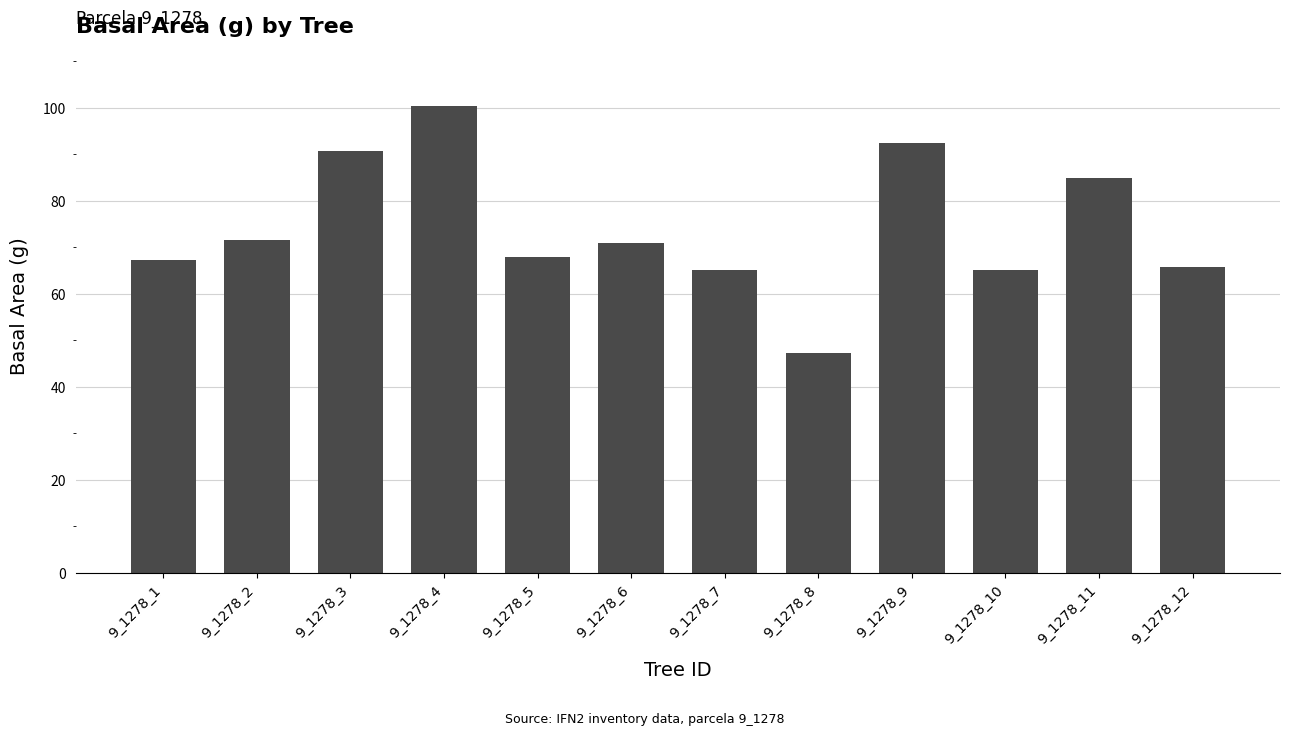

Approximately how many times larger is the value at 9_1278_1 compared to 9_1278_10?

1.0